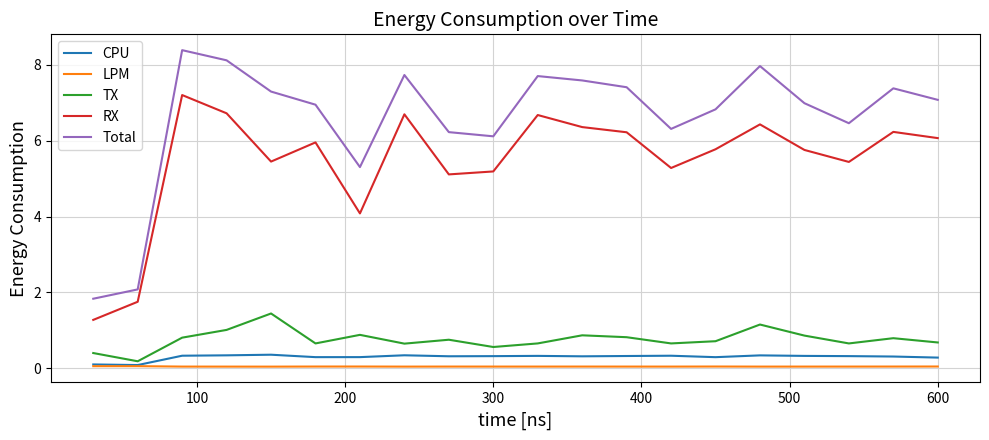

How many lines are shown in the chart?

5